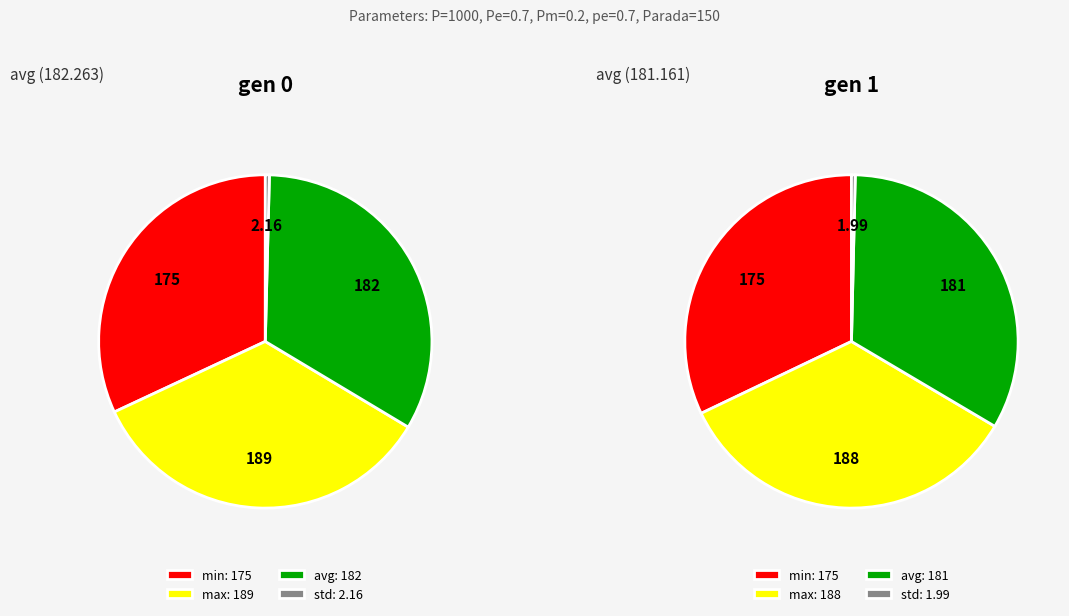

What percentage do gen 0 and gen 1 together represent?

100.0%